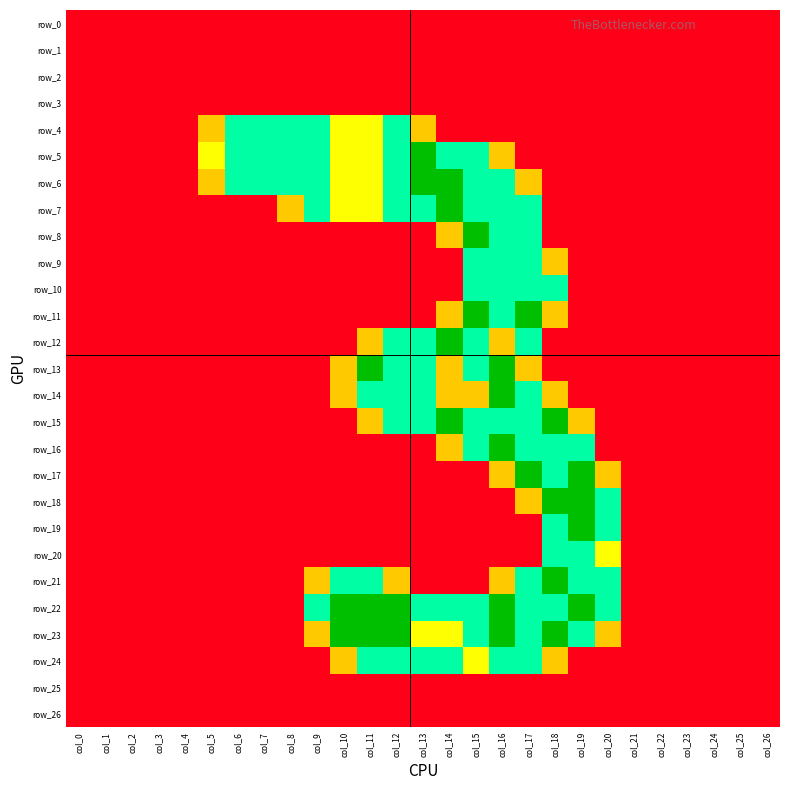

Rank the series by their maximum value, from highest to lowest.

row_5, row_6, row_7, row_8, row_11, row_12, row_13, row_14, row_15, row_16, row_17, row_18, row_19, row_21, row_22, row_23, row_4, row_9, row_10, row_20, row_24, row_0, row_1, row_2, row_3, row_25, row_26